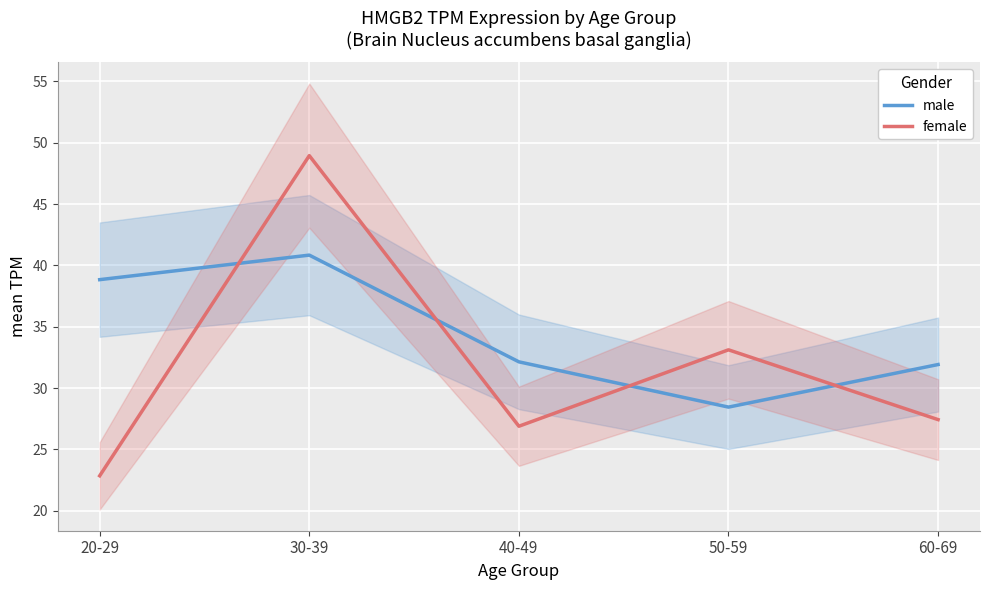

Which series has the largest total across all categories?

male